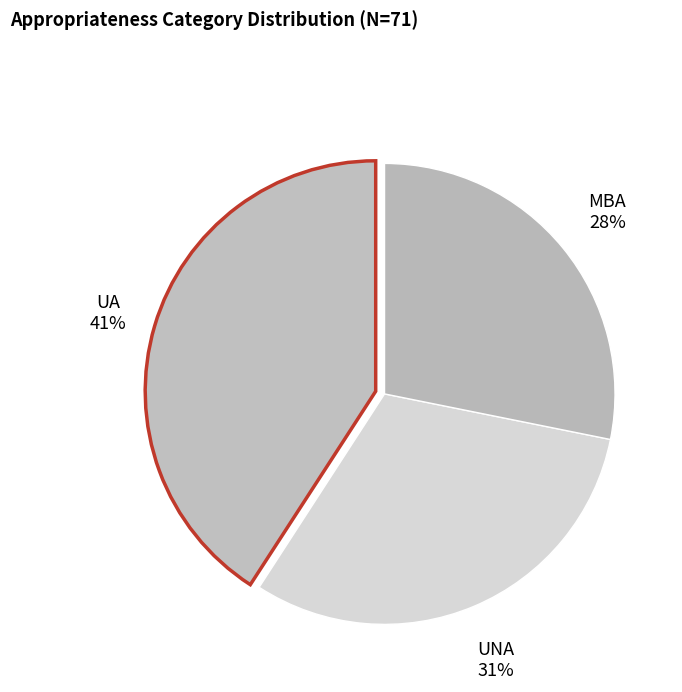

To the nearest percent, what is the average slice percentage?

33%